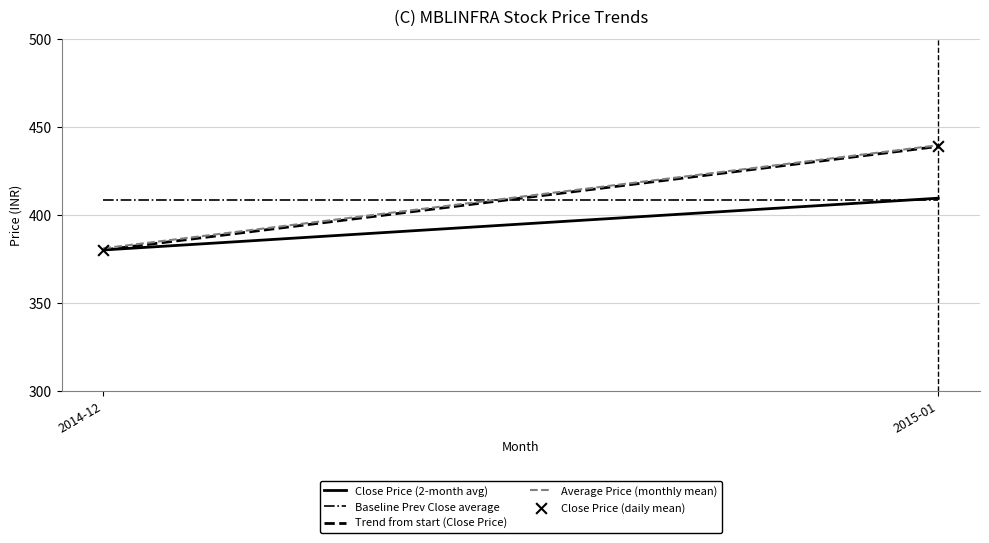

What is the average Y value?

409.5